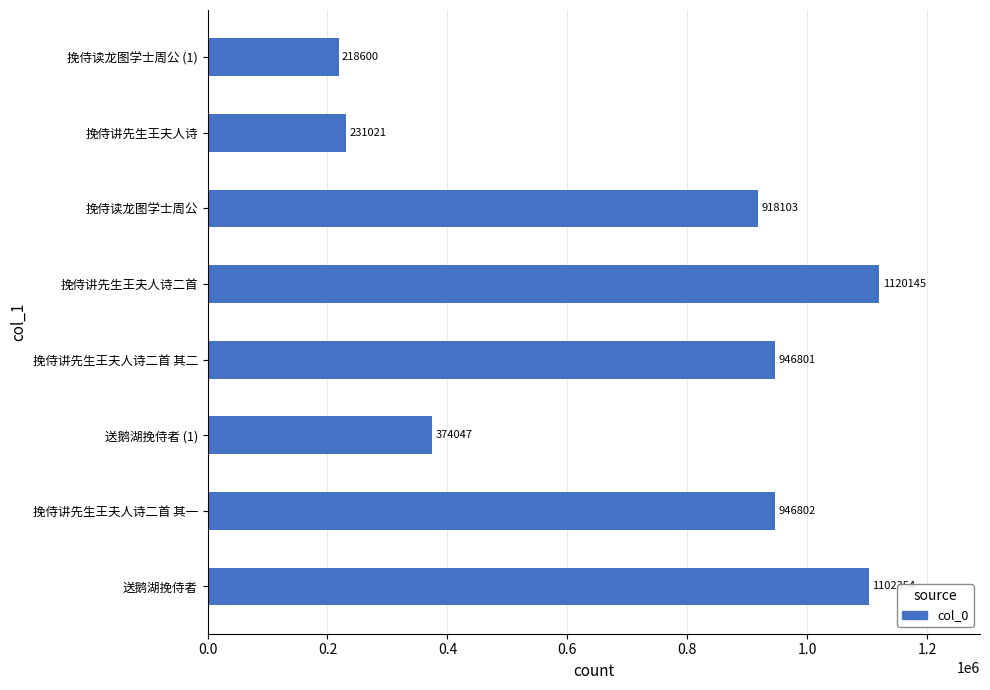

What is the minimum value shown in the chart?

218600